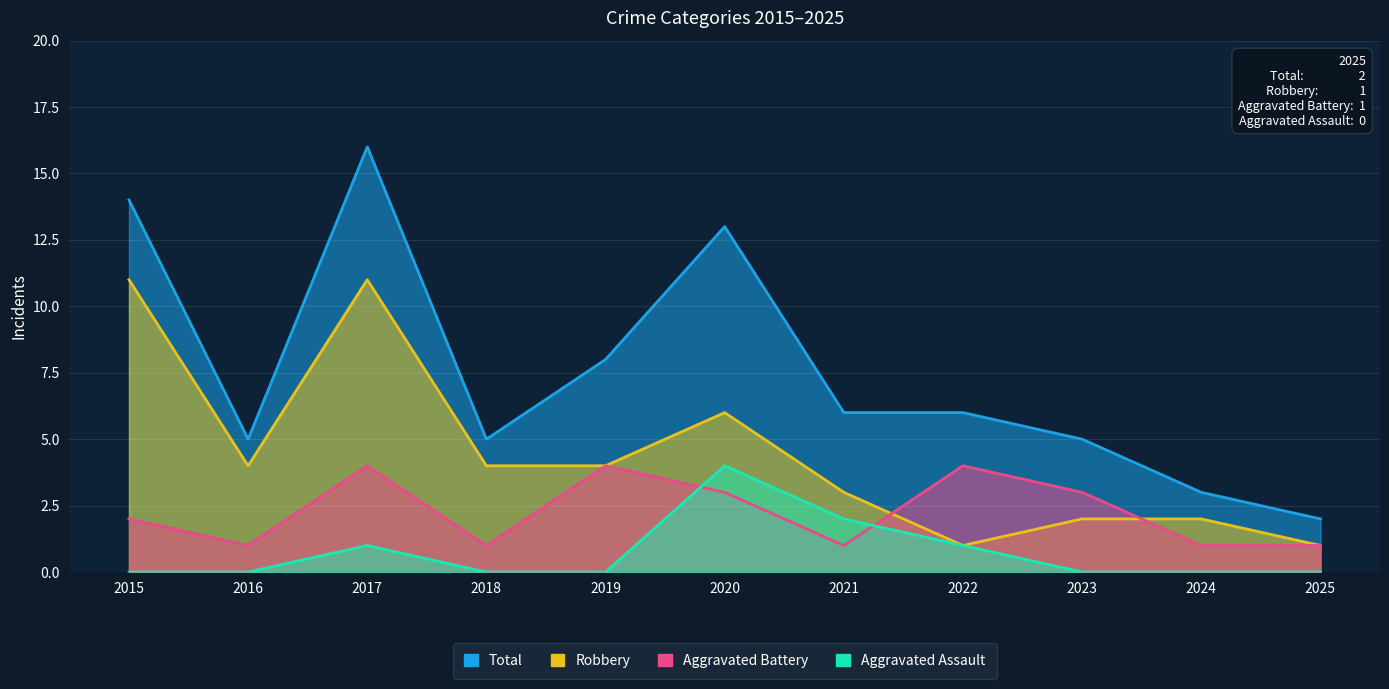

True or false: Robbery has more than 1 interior local peaks.

True